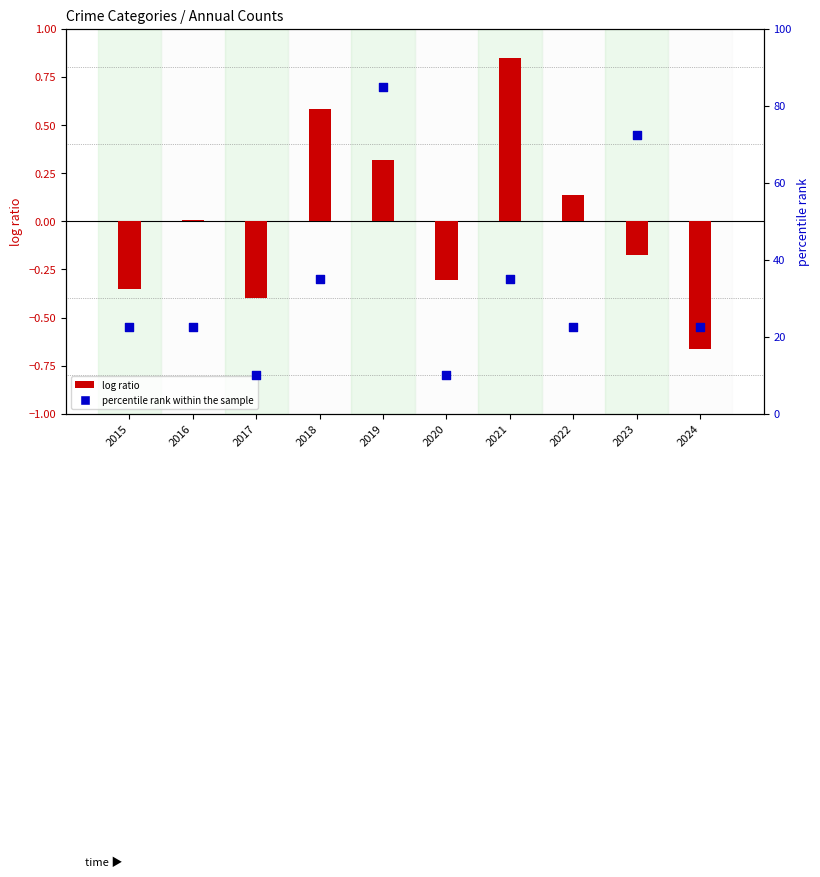

Is the value of percentile rank within the sample at 2018 greater than the value of log ratio at 2015?

Yes